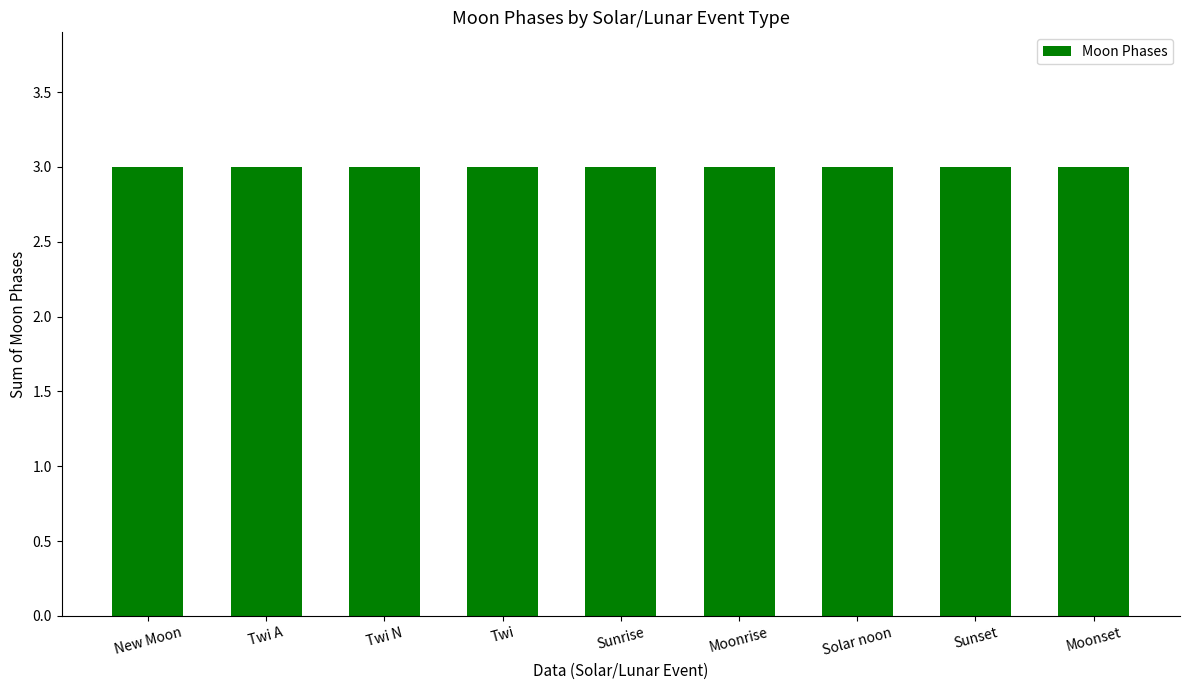

True or false: the data shows 5 at New Moon.

False